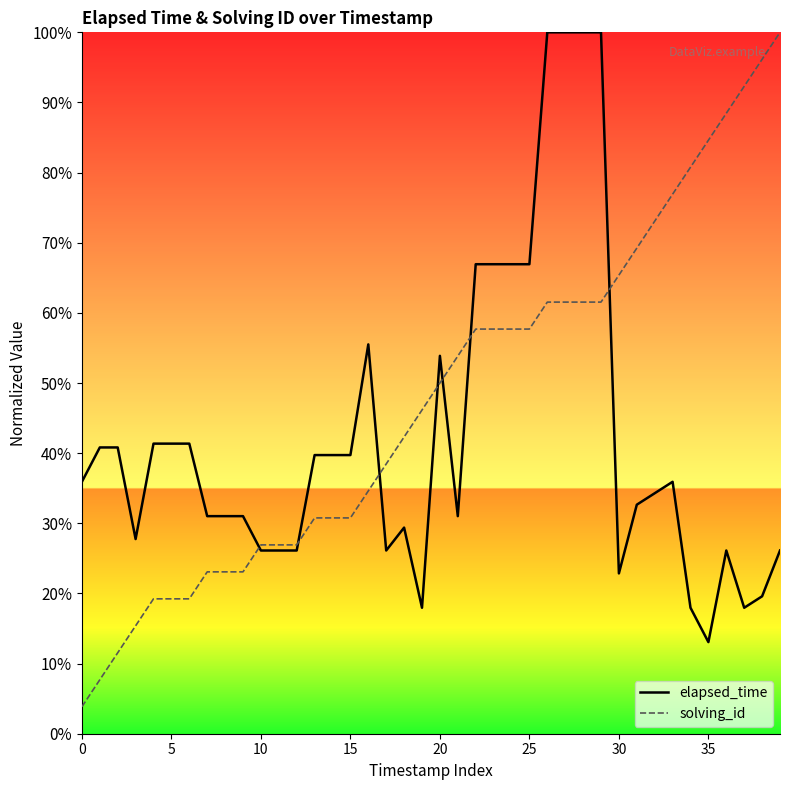

True or false: elapsed_time and solving_id cross at least once.

True